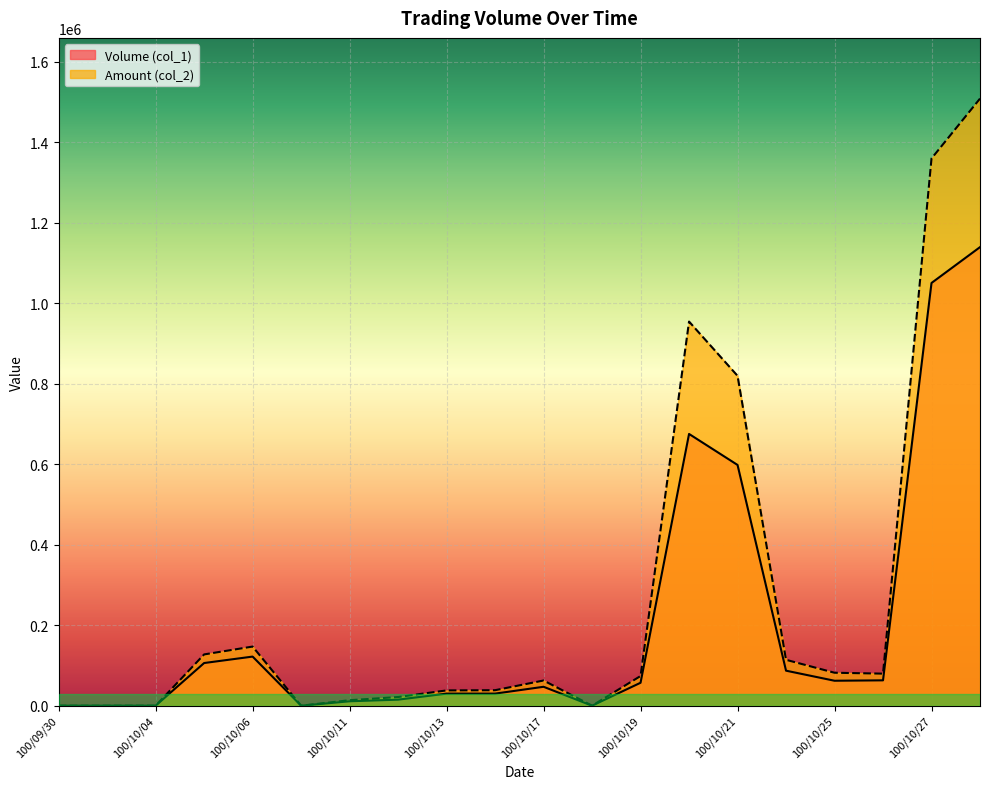

What is the difference between the Volume (col_1) values at 100/10/24 and 100/10/03?

87000